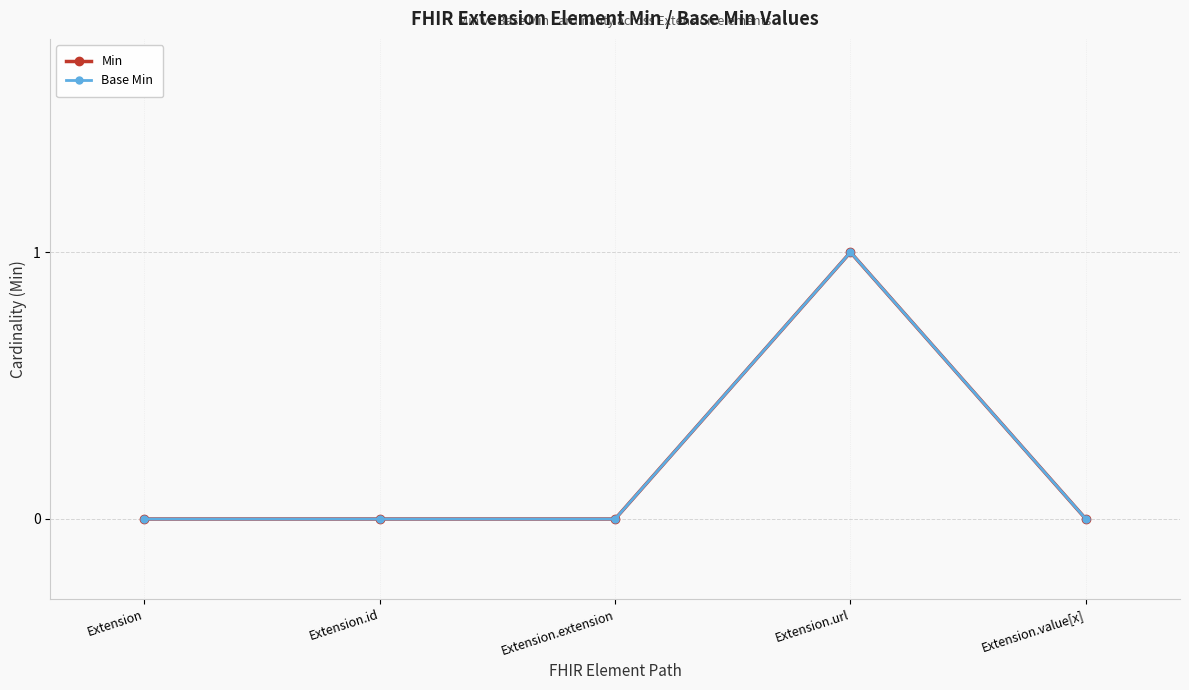

Count the Base Min values in the range 0 to 1.

5